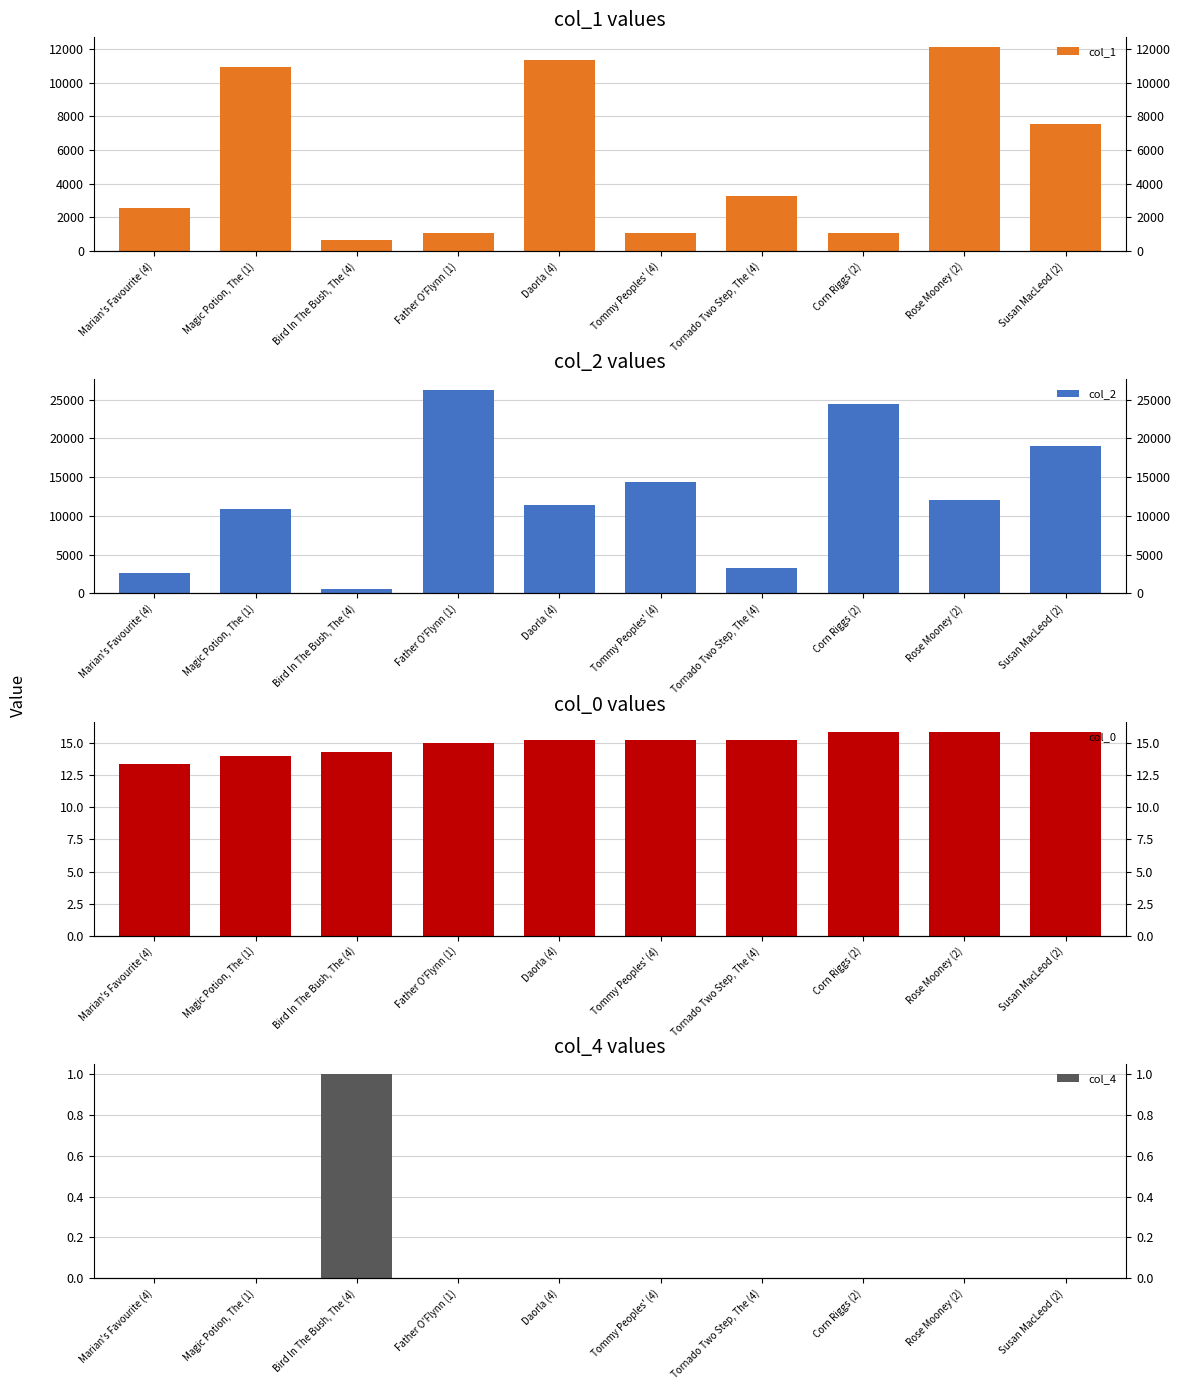

Which category has the lowest value in the col_1 series?

Bird In The Bush, The (4)